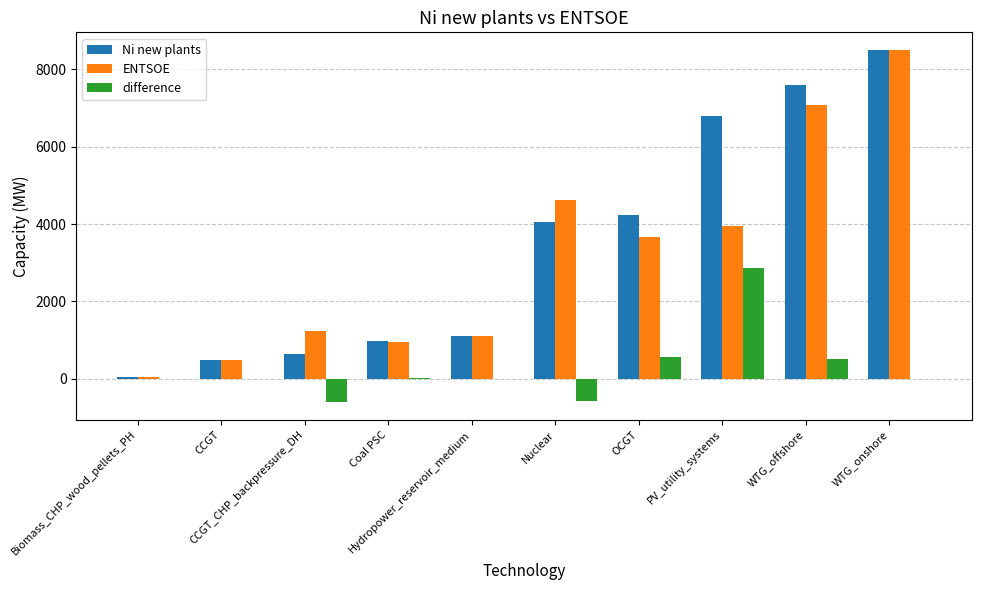

What is the maximum value for ENTSOE?

8501.0